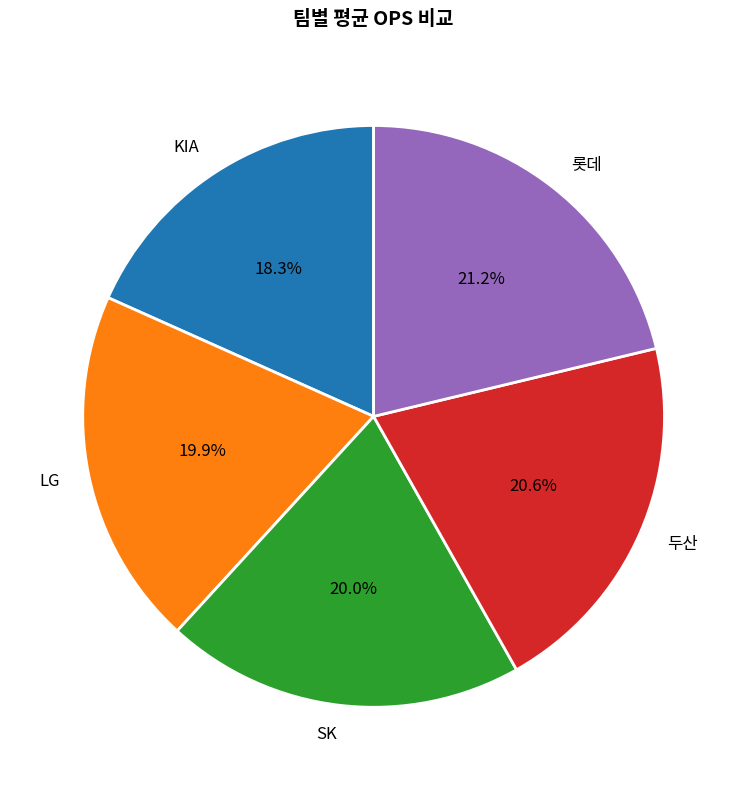

Which has a higher value, 롯데 or 두산?

롯데